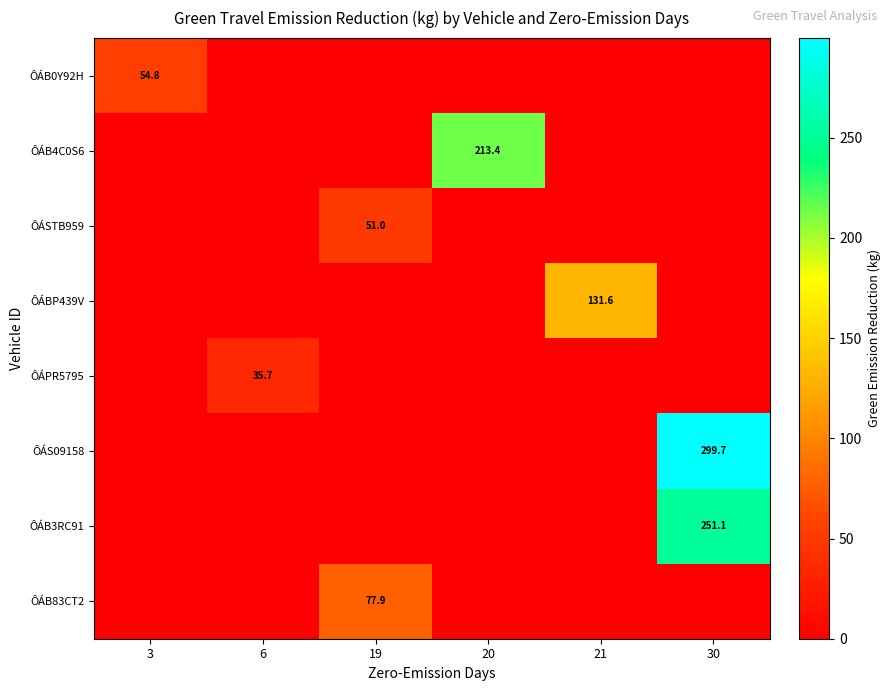

How many values in the ÔÁSTB959 series exceed 0?

1